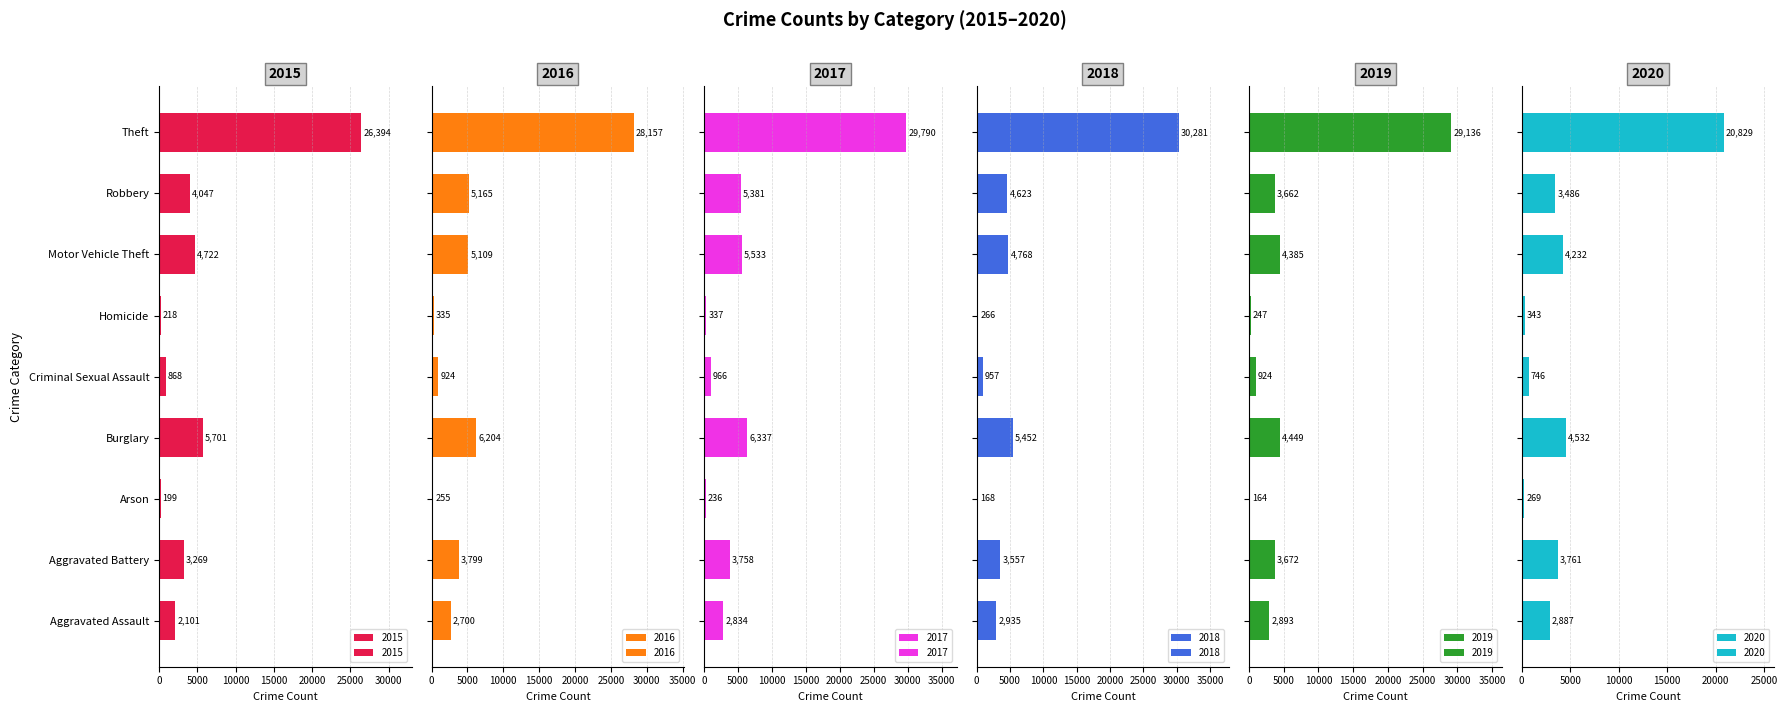

What is the spread (max minus min) of values at Burglary?

1888